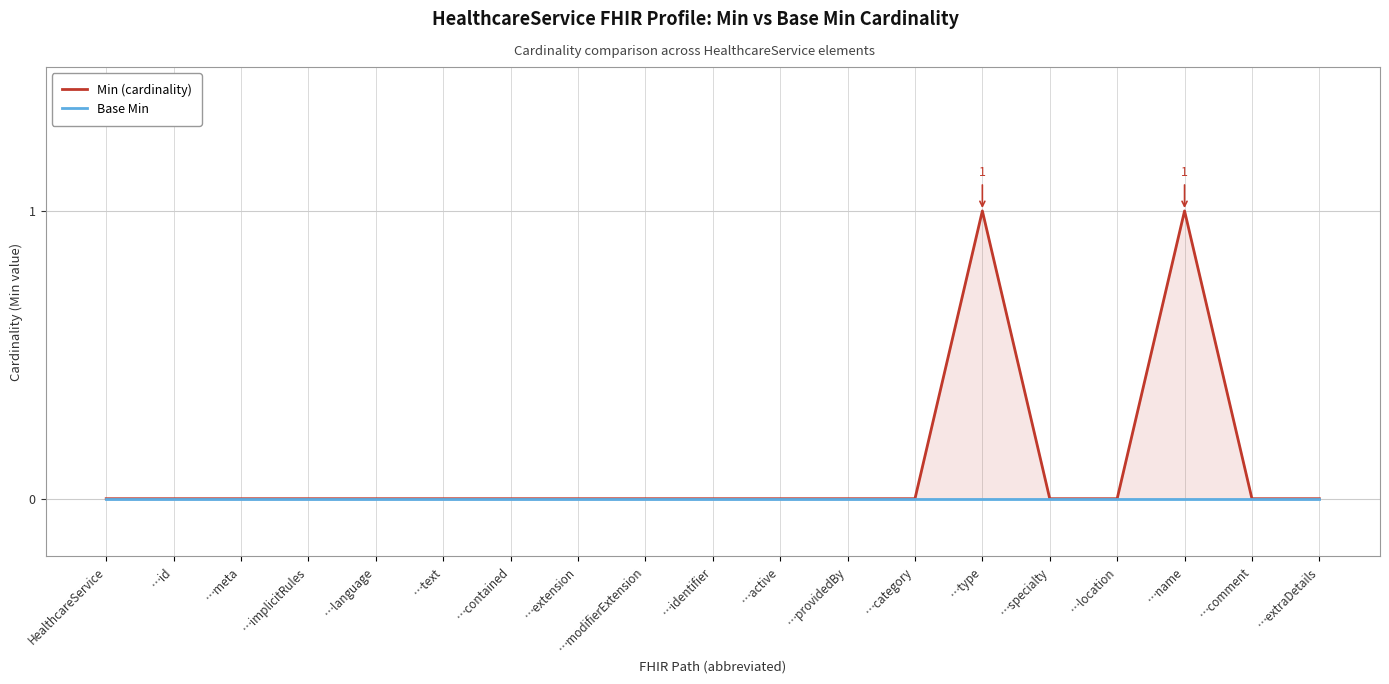

At which label is Min (cardinality) closest to 0?

HealthcareService